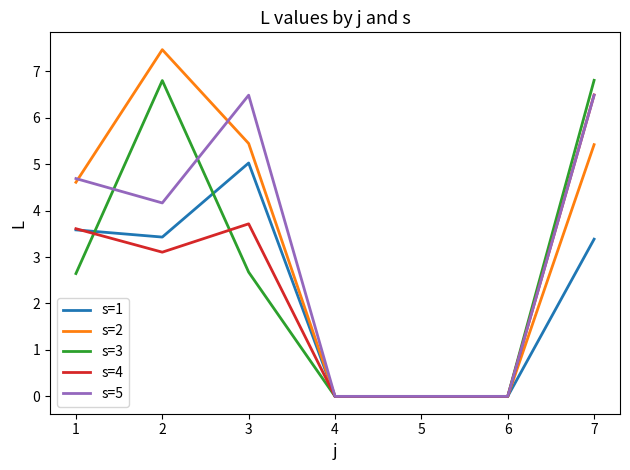

What are all the series names shown in the legend?

s=1, s=2, s=3, s=4, s=5